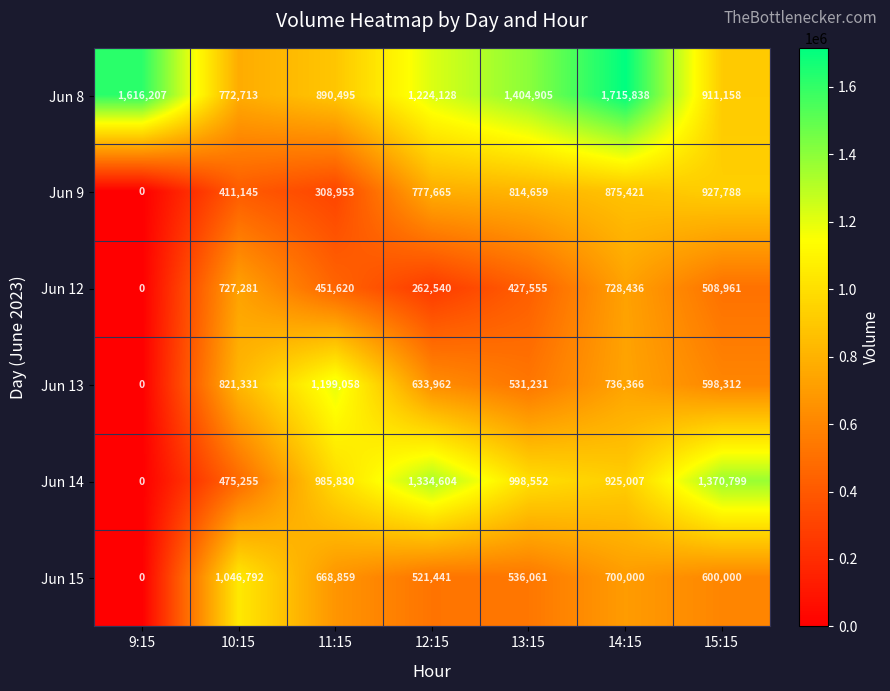

At which label does Jun 8 reach its minimum?

10:15